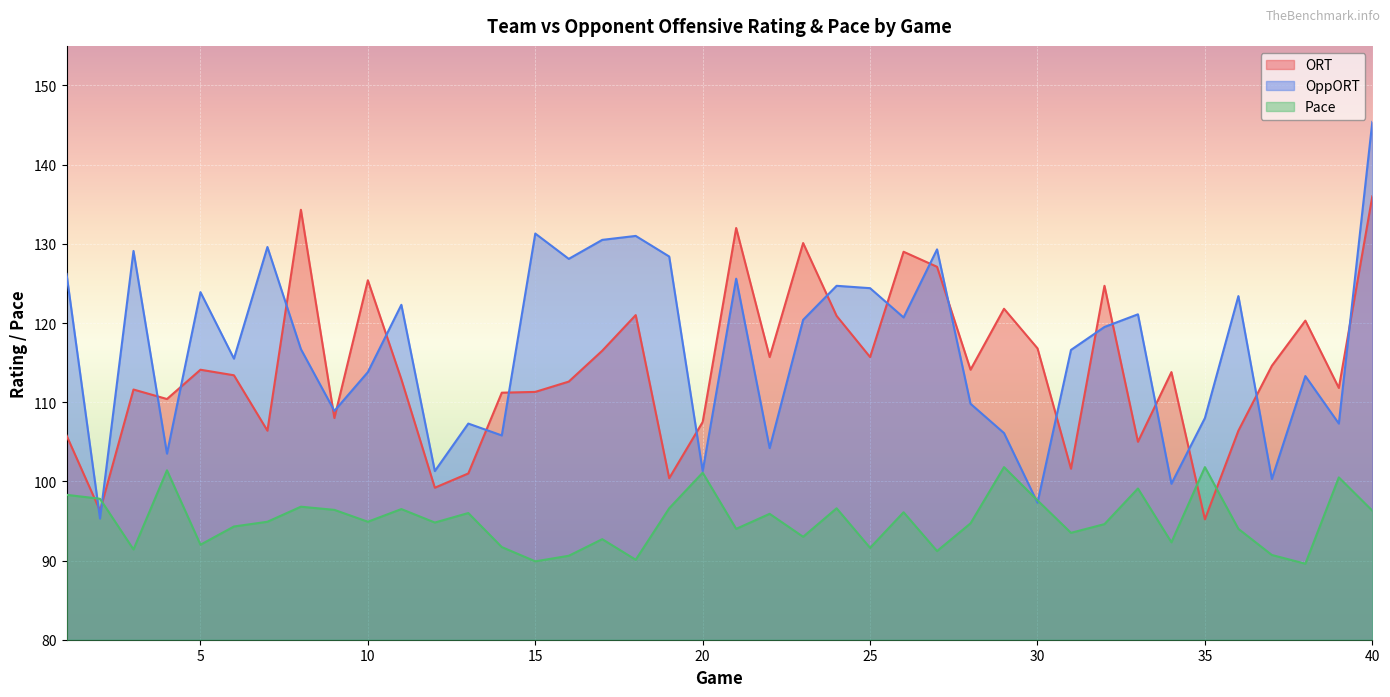

At which label does ORT first exceed 113?

5